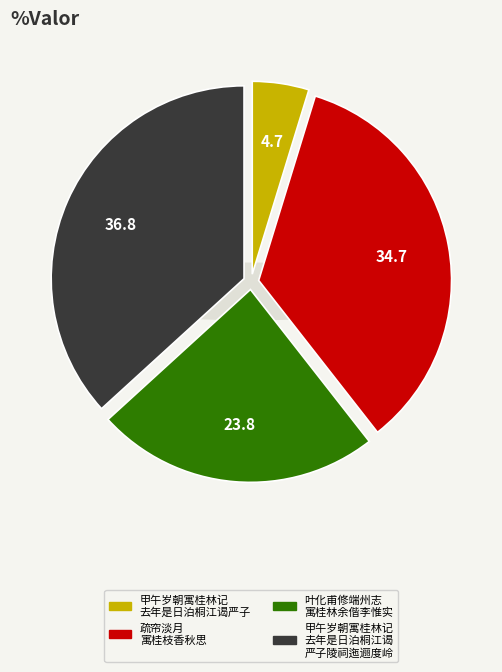

To the nearest percent, what is the difference between the largest and smallest slice percentages?

32%